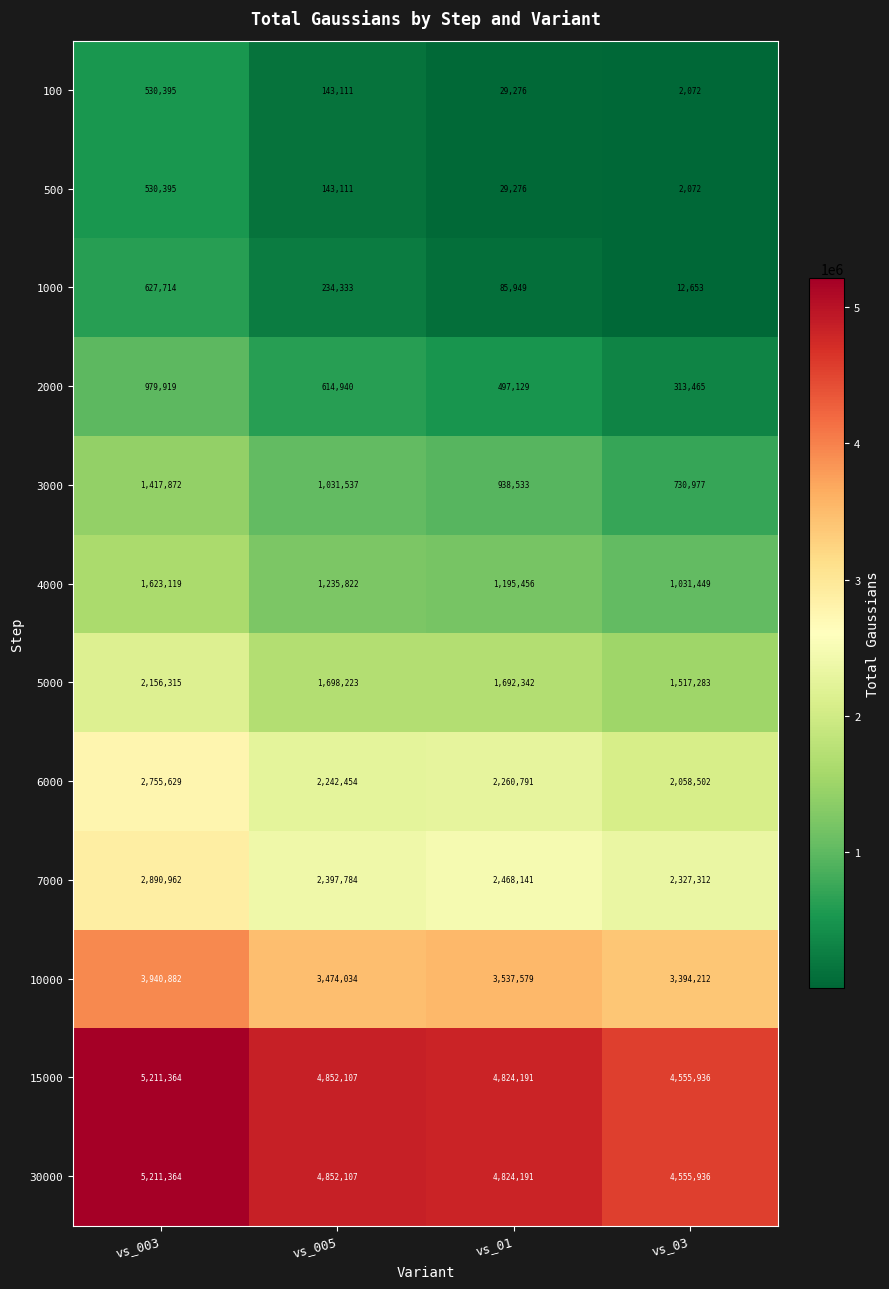

True or false: 6000 has a value of 2260791 at vs_01.

True